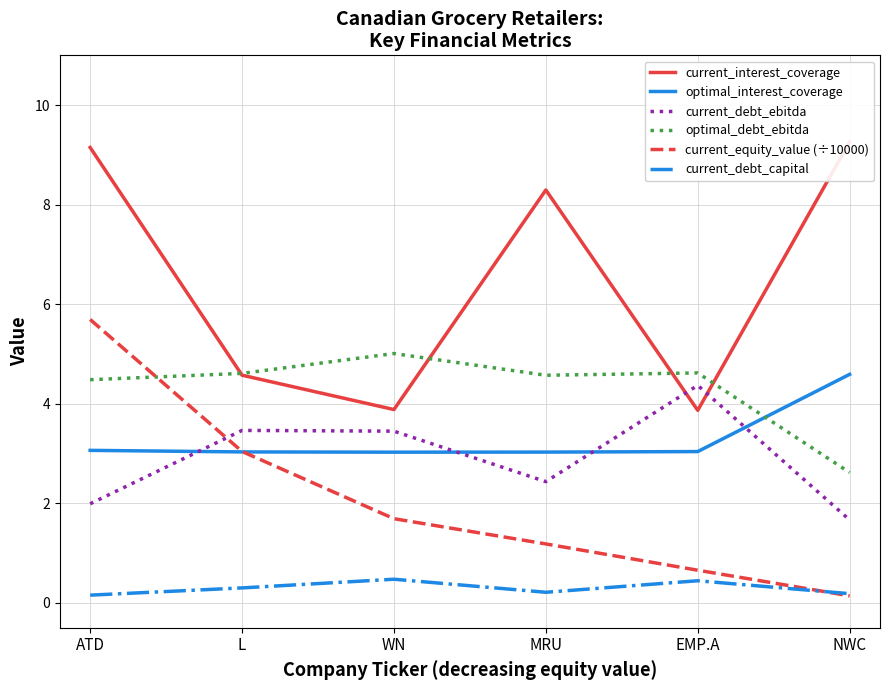

The value of current_equity_value (÷10000) at ATD is 9.8. True or false?

False